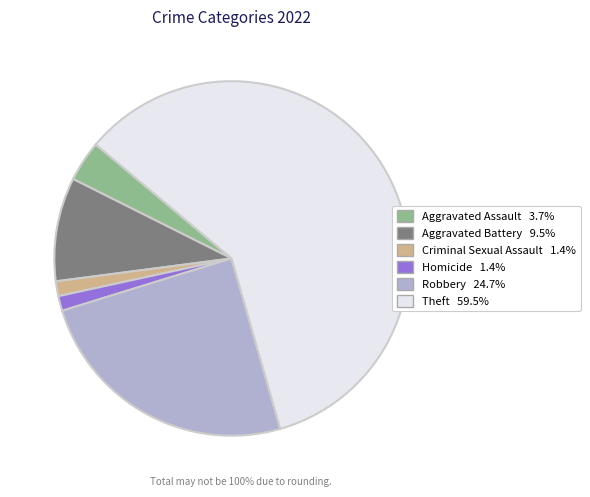

How many segments does this pie chart have?

6